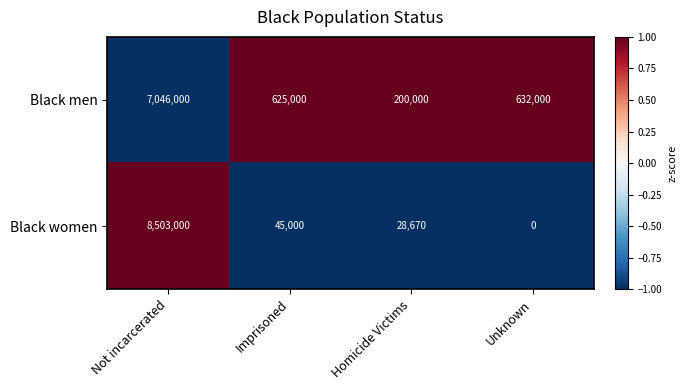

What is the difference between the highest and lowest values at Unknown?

632000